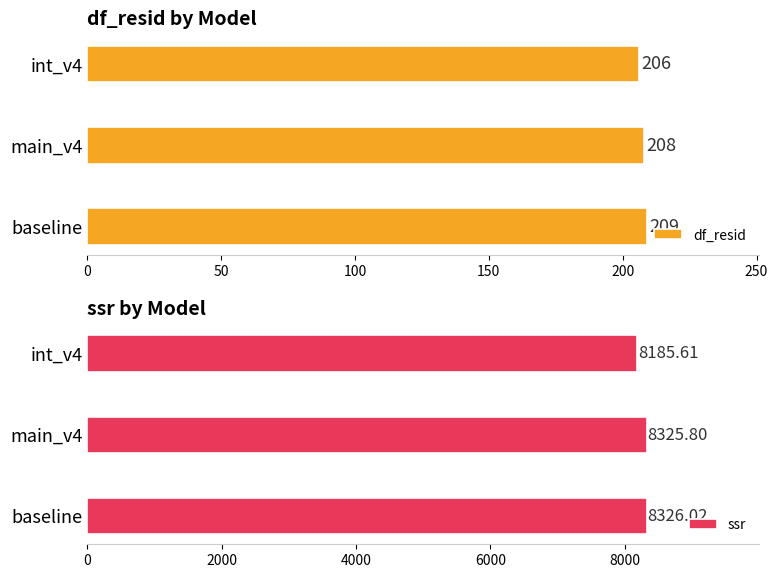

Is it true that df_resid equals 206 at int_v4?

True